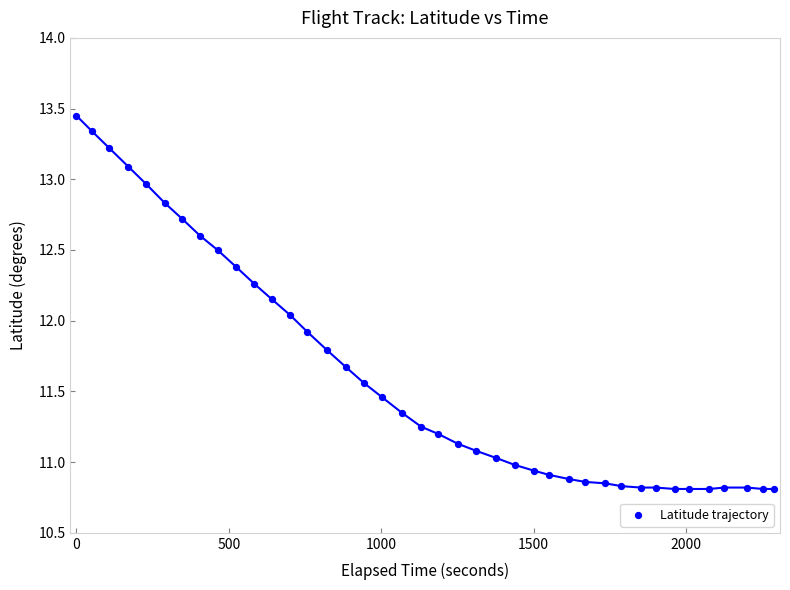

What is the range of X values (max minus min)?

2288.0